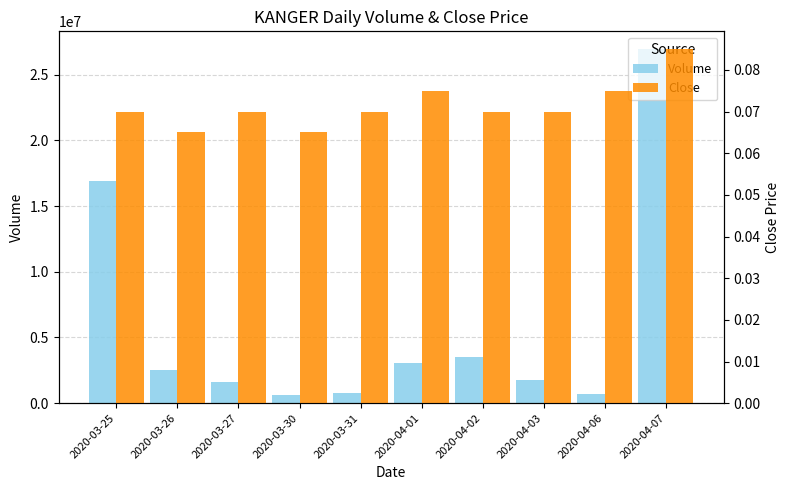

Between 2020-03-31 and 2020-04-07, which series saw the biggest shift?

Volume